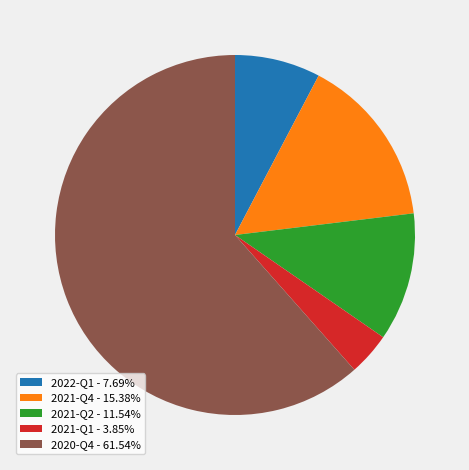

Is the sum of 2021-Q2 - 11.54% and 2021-Q4 - 15.38% greater than half?

No